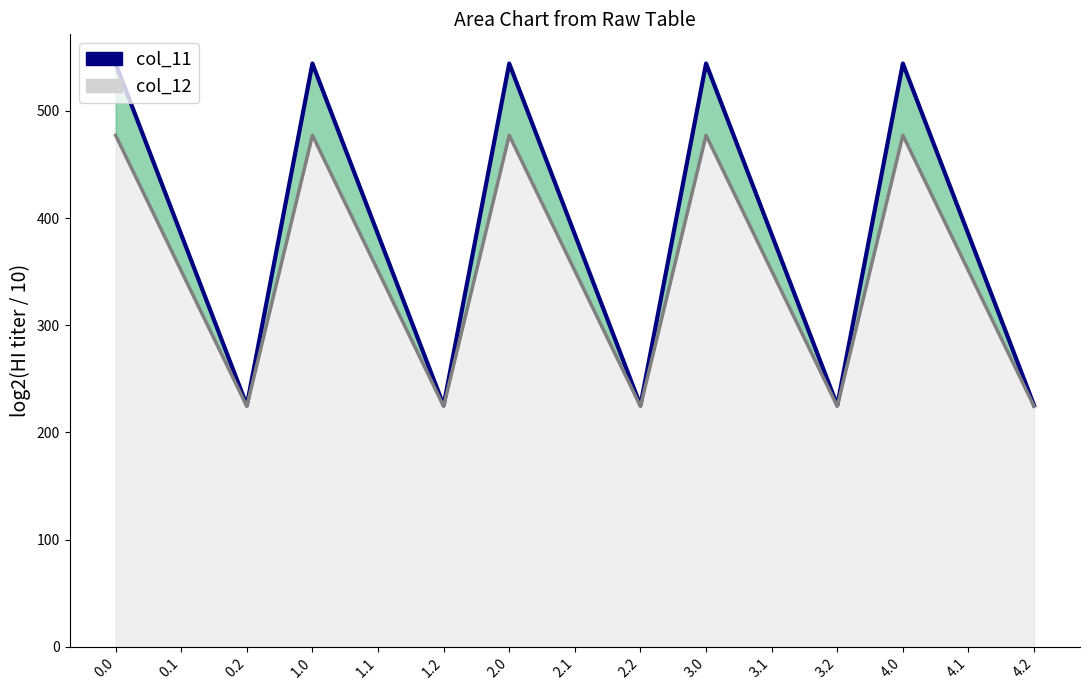

What position from the right is 0.2?

13